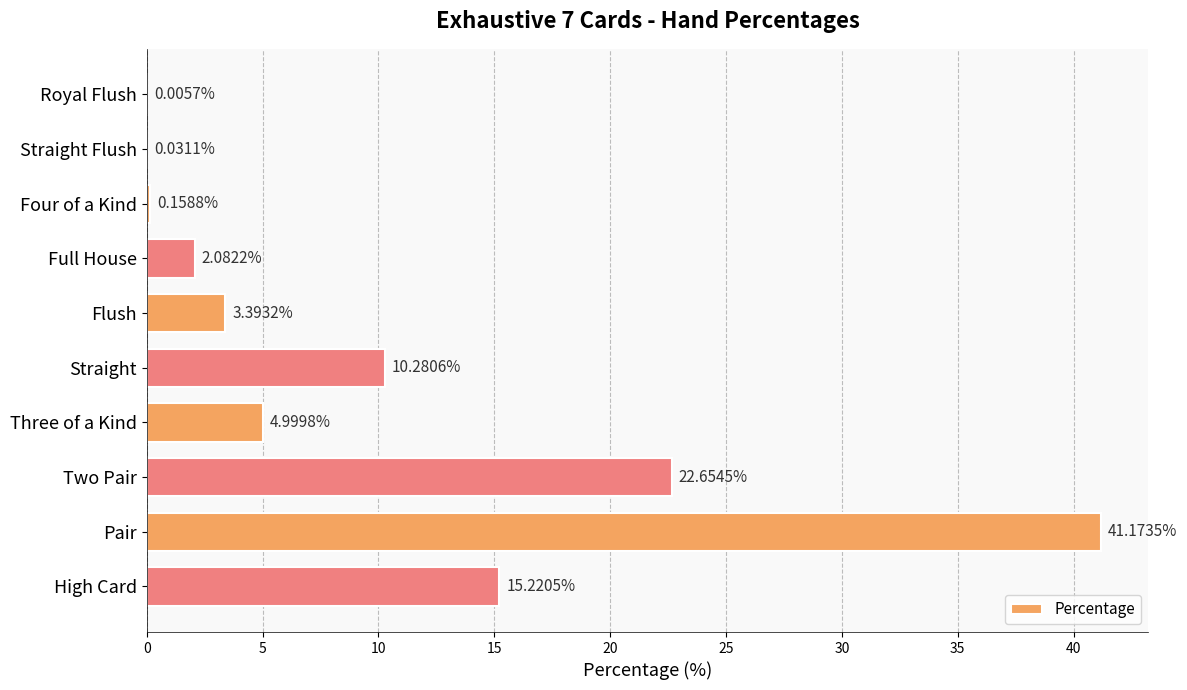

What is the sum of the values at Straight and Four of a Kind?

10.4